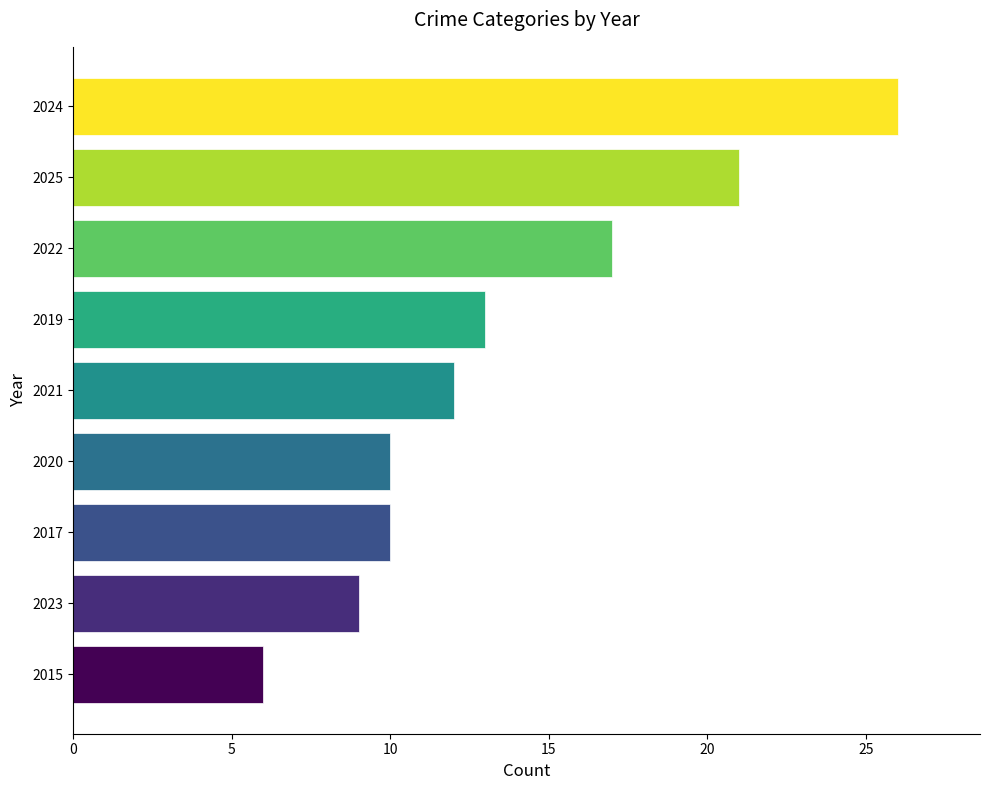

What is the sum of the values at 2025 and 2024?

47